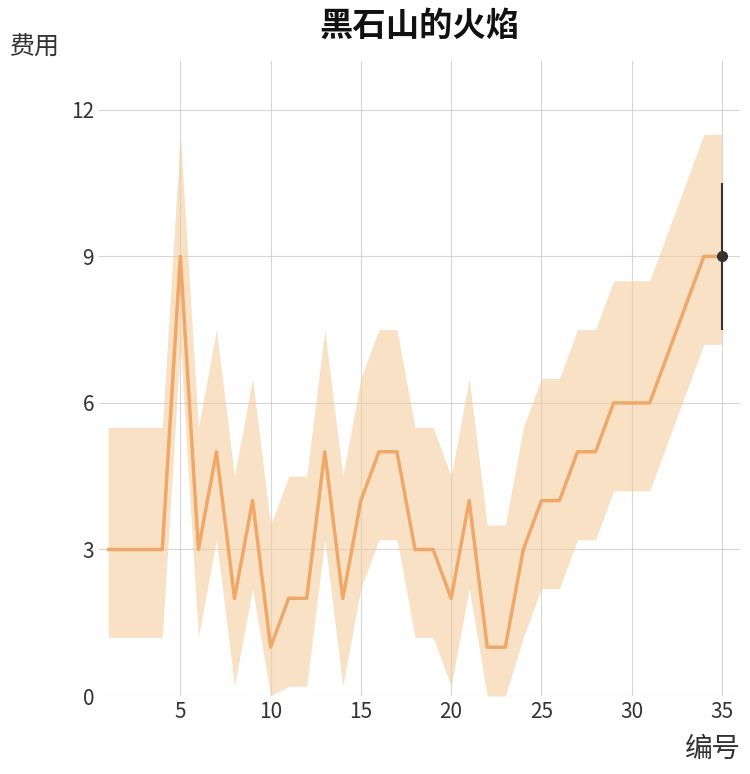

How many lines are shown in the chart?

1